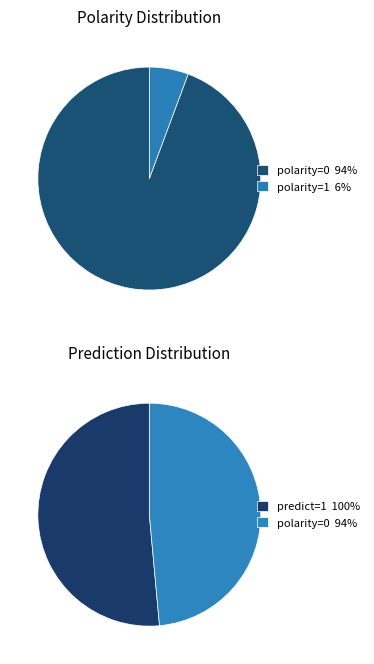

What percentage is the polarity=1 slice, to the nearest percent?

6%